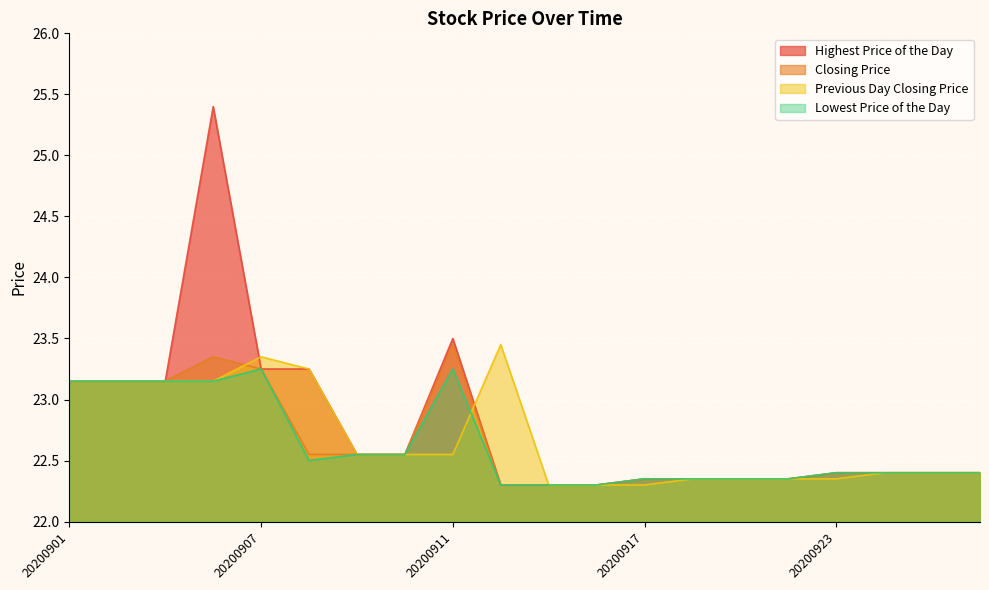

Between which two adjacent categories do Previous Day Closing Price and Lowest Price of the Day first intersect?

20200911 and 20200914